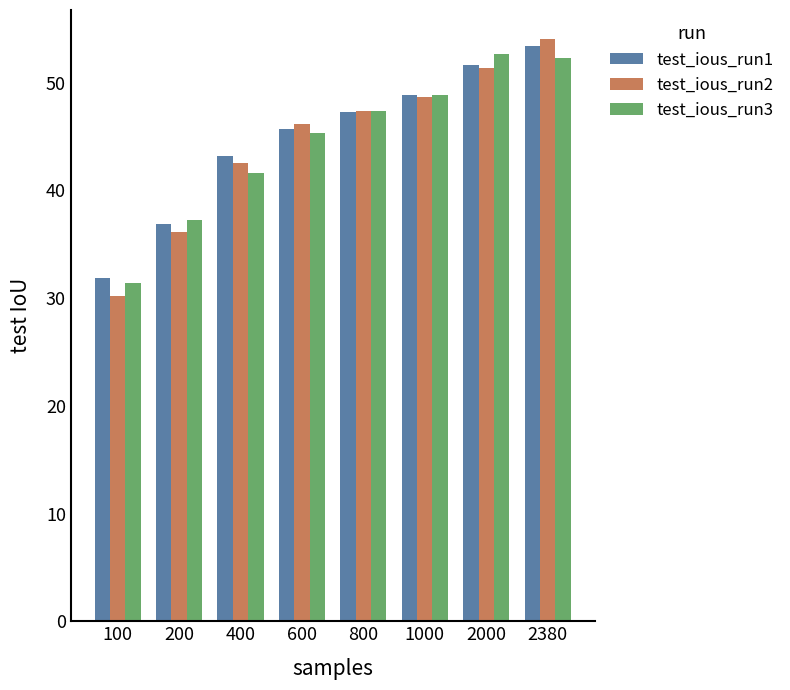

At 400, list the series in order from smallest to largest.

test_ious_run3, test_ious_run2, test_ious_run1